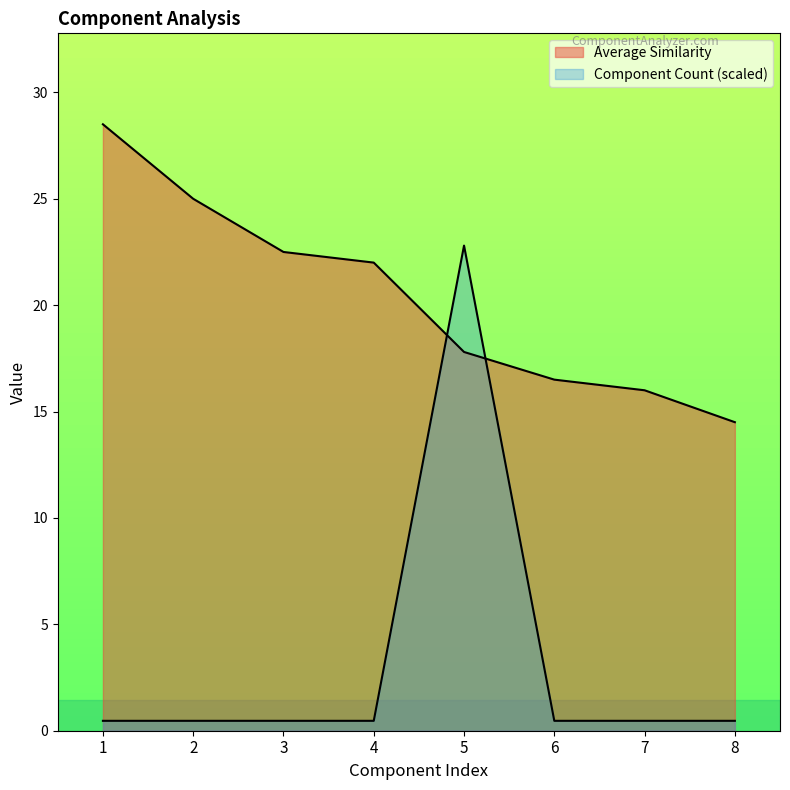

What is the average value of the Component Count series?

3.3